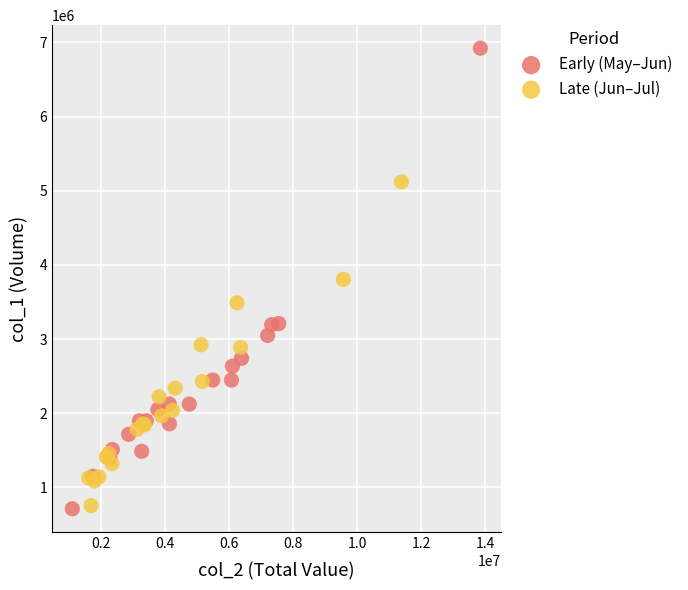

What are all the series names shown in the legend?

Early (May–Jun), Late (Jun–Jul)